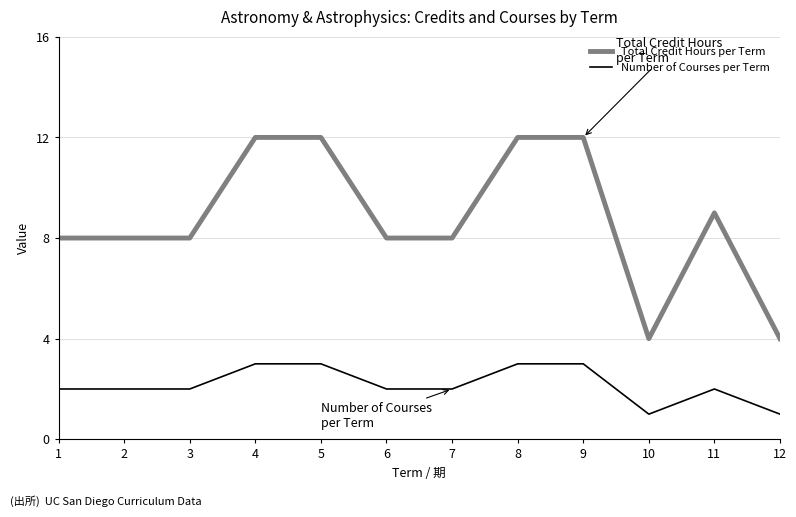

Reading left to right, extract all data points from this chart.

Total Credit Hours per Term: 8	8	8	12	12	8	8	12	12	4	9	4
Number of Courses per Term: 2	2	2	3	3	2	2	3	3	1	2	1